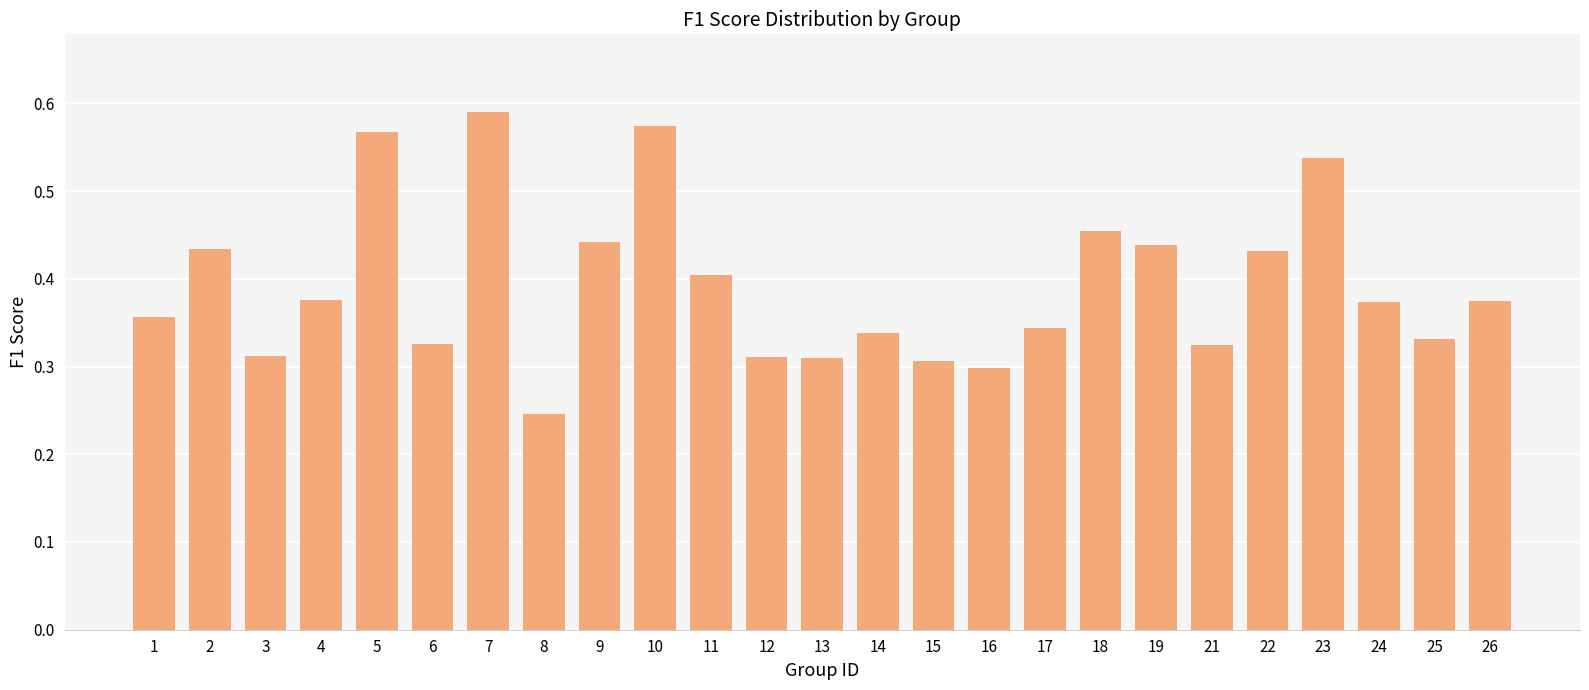

The chart shows a value of 0.4 at 9. True or false?

True